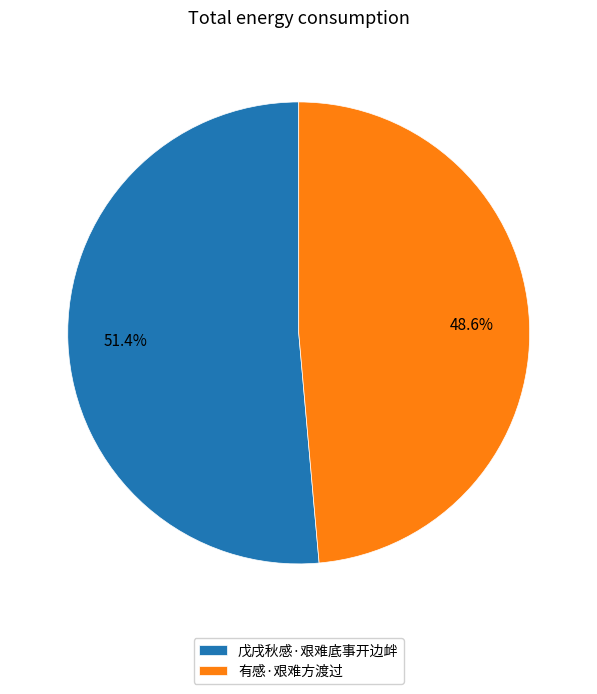

Is there any slice that represents more than half of the pie?

Yes